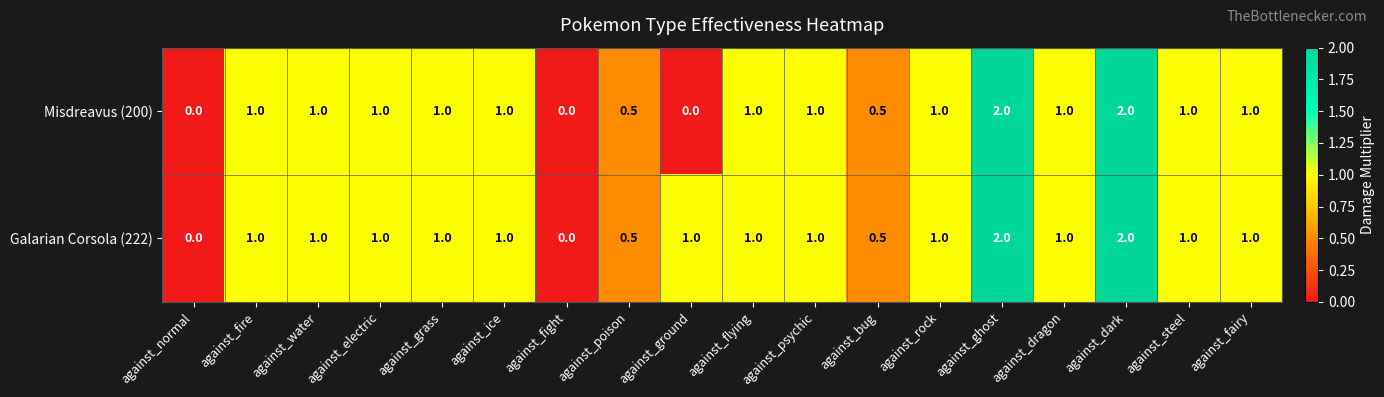

What is the difference between the maximum and minimum values in the Misdreavus (200) series?

2.0